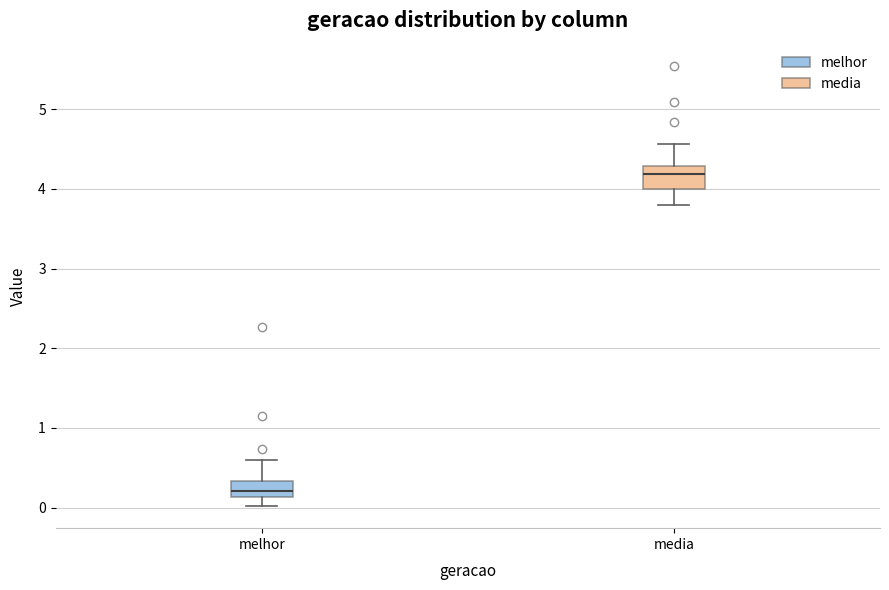

Which box has the highest median line?

media